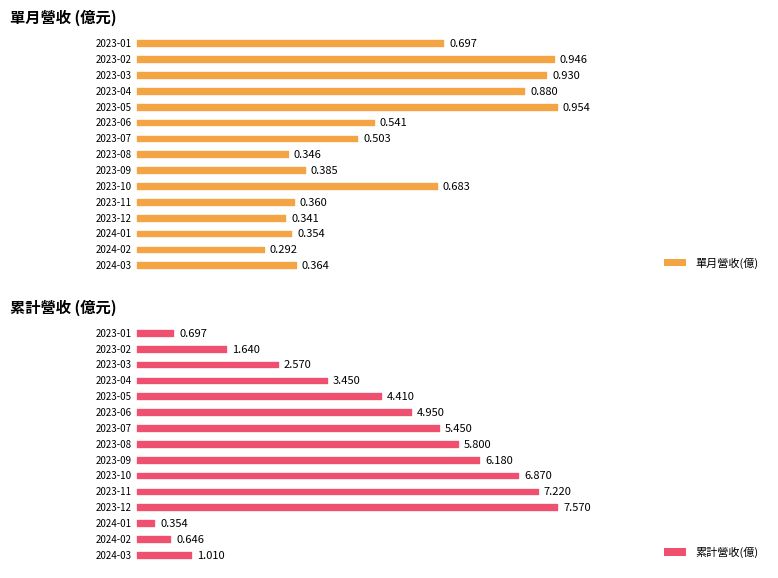

True or false: 累計營收(億) has a value of 7.0 at 2023-06.

False